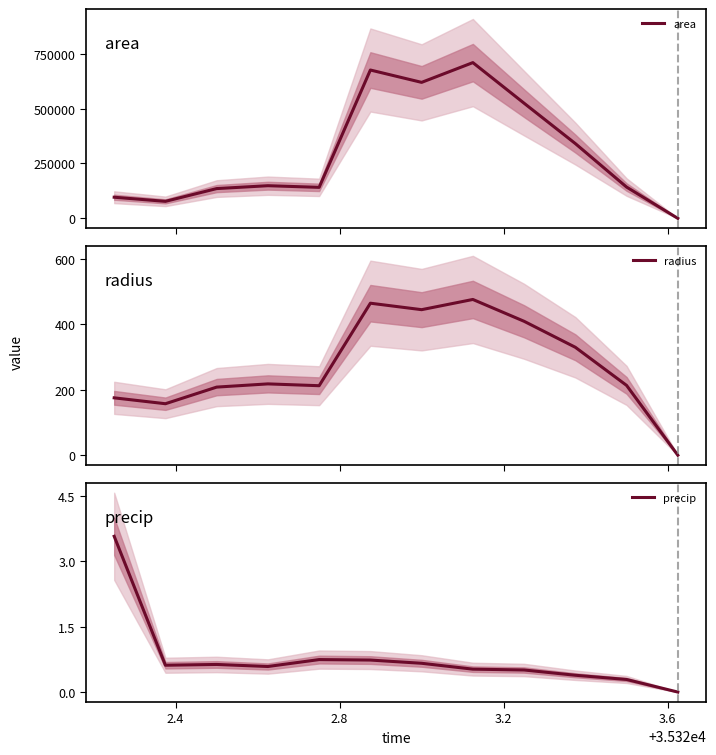

What is the highest value of the area series?

709375